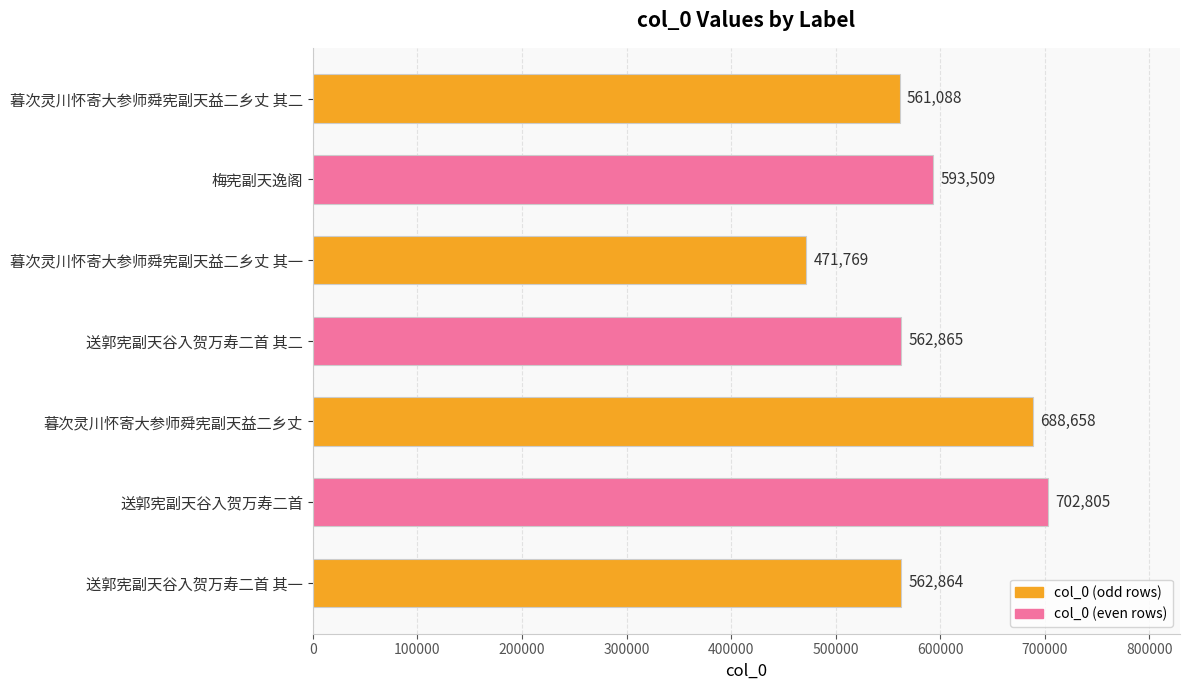

Which label corresponds to the smallest value in the chart?

暮次灵川怀寄大参师舜宪副天益二乡丈 其一